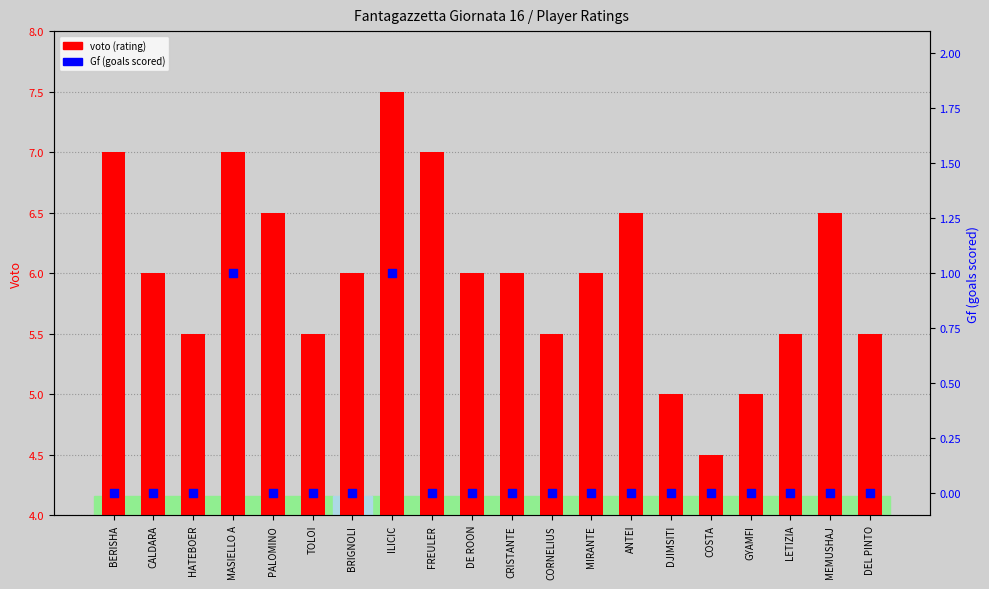

Is the value of Gf (goals scored) at BERISHA greater than the value of voto (rating) at DE ROON?

No